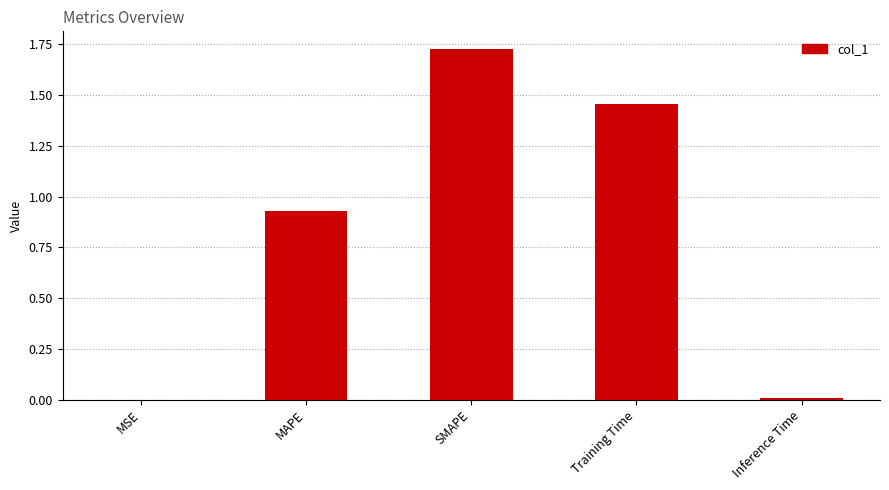

True or false: the data shows 1.0 at SMAPE.

False